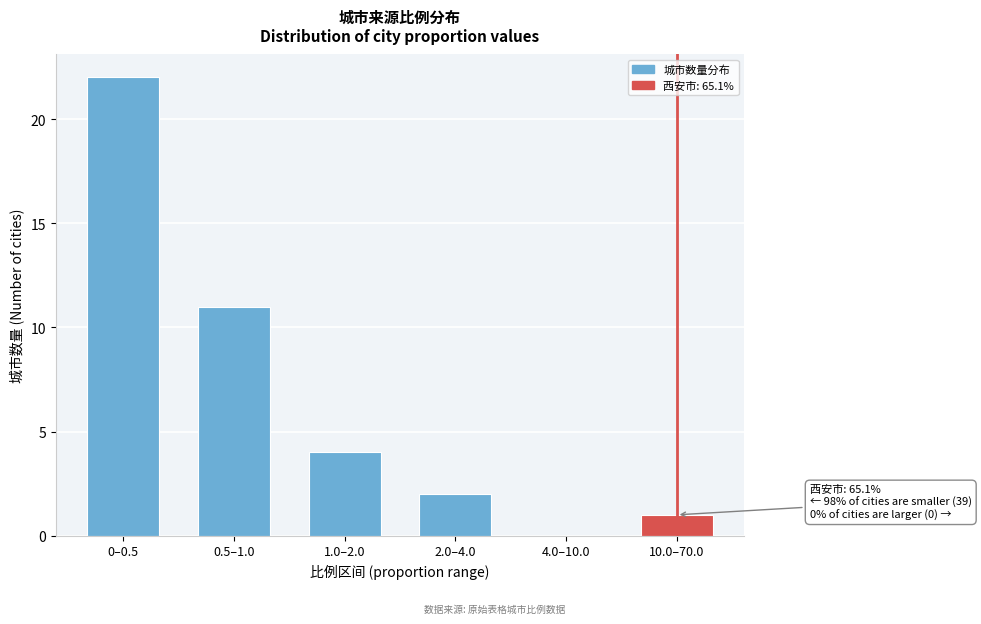

Reading left to right, list all the values displayed in this chart.

0–0.5=22	0.5–1.0=11	1.0–2.0=4	2.0–4.0=2	4.0–10.0=0	10.0–70.0=1